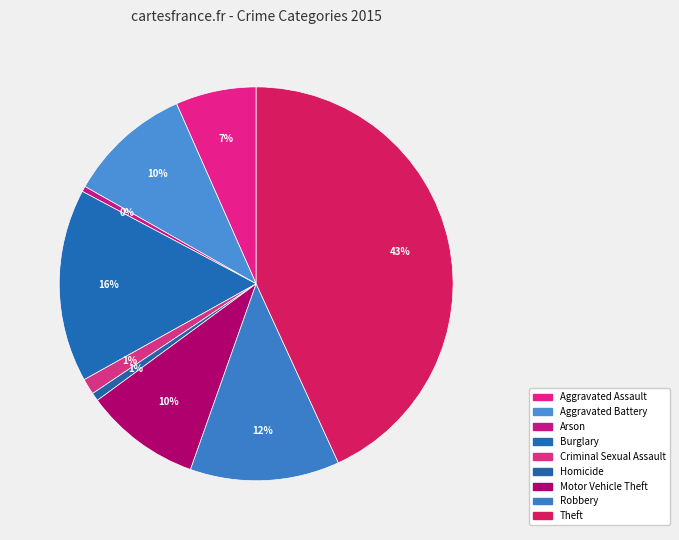

Is Homicide the majority of the pie?

No